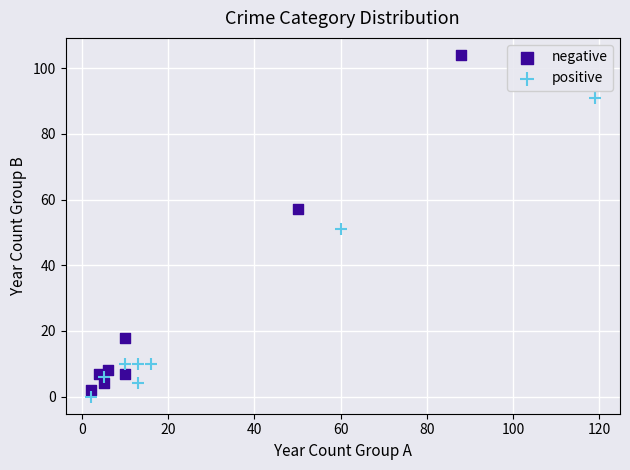

Which series has the largest Y range (max minus min)?

negative